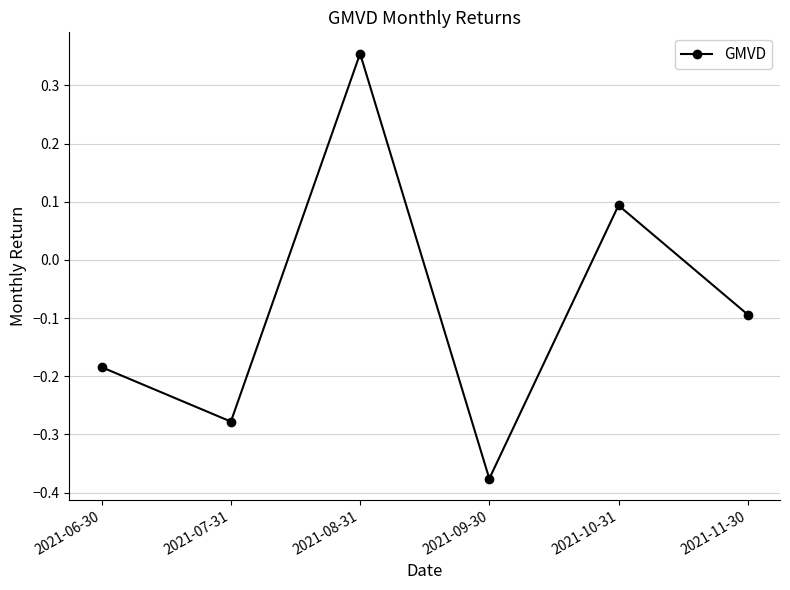

Which category has the lowest value across all series?

2021-09-30